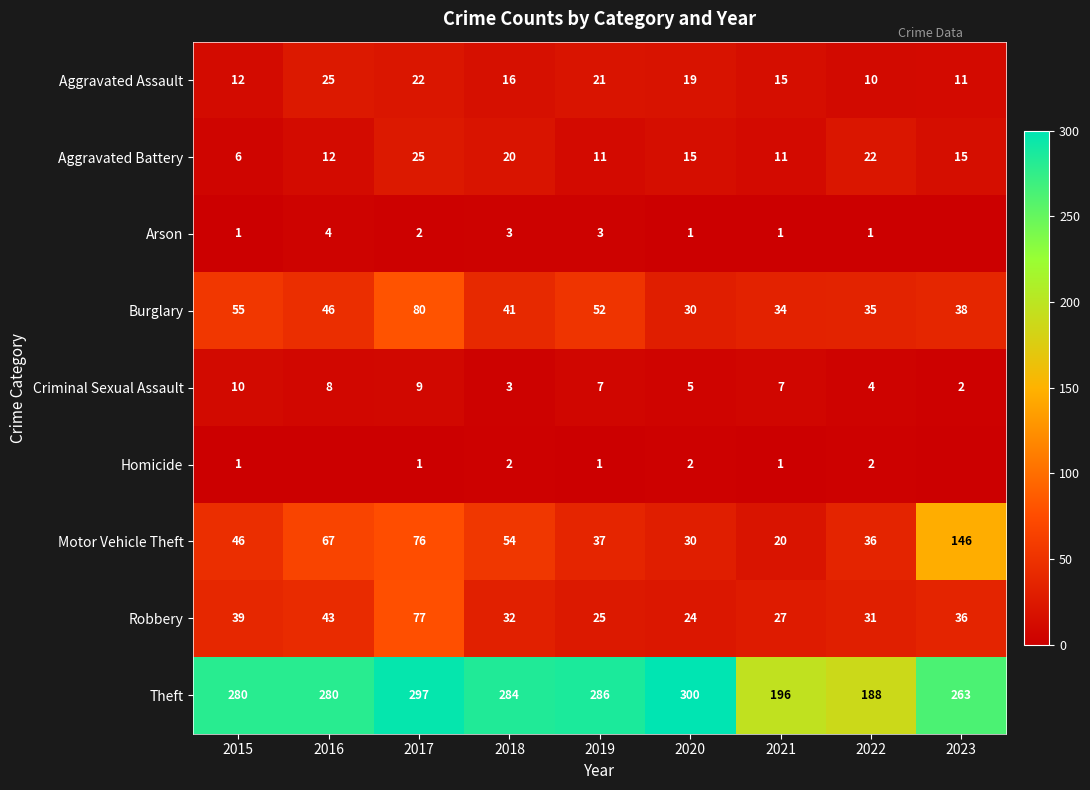

Which series changed the most between 2017 and 2022?

Theft